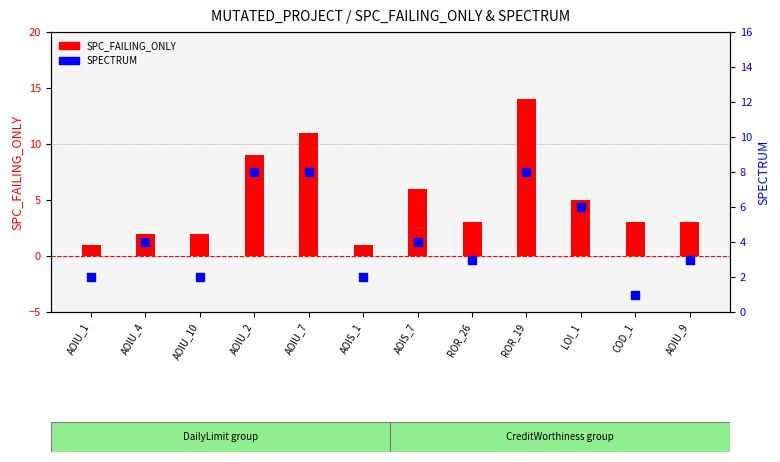

Which series reaches the minimum Y coordinate?

SPC_FAILING_ONLY